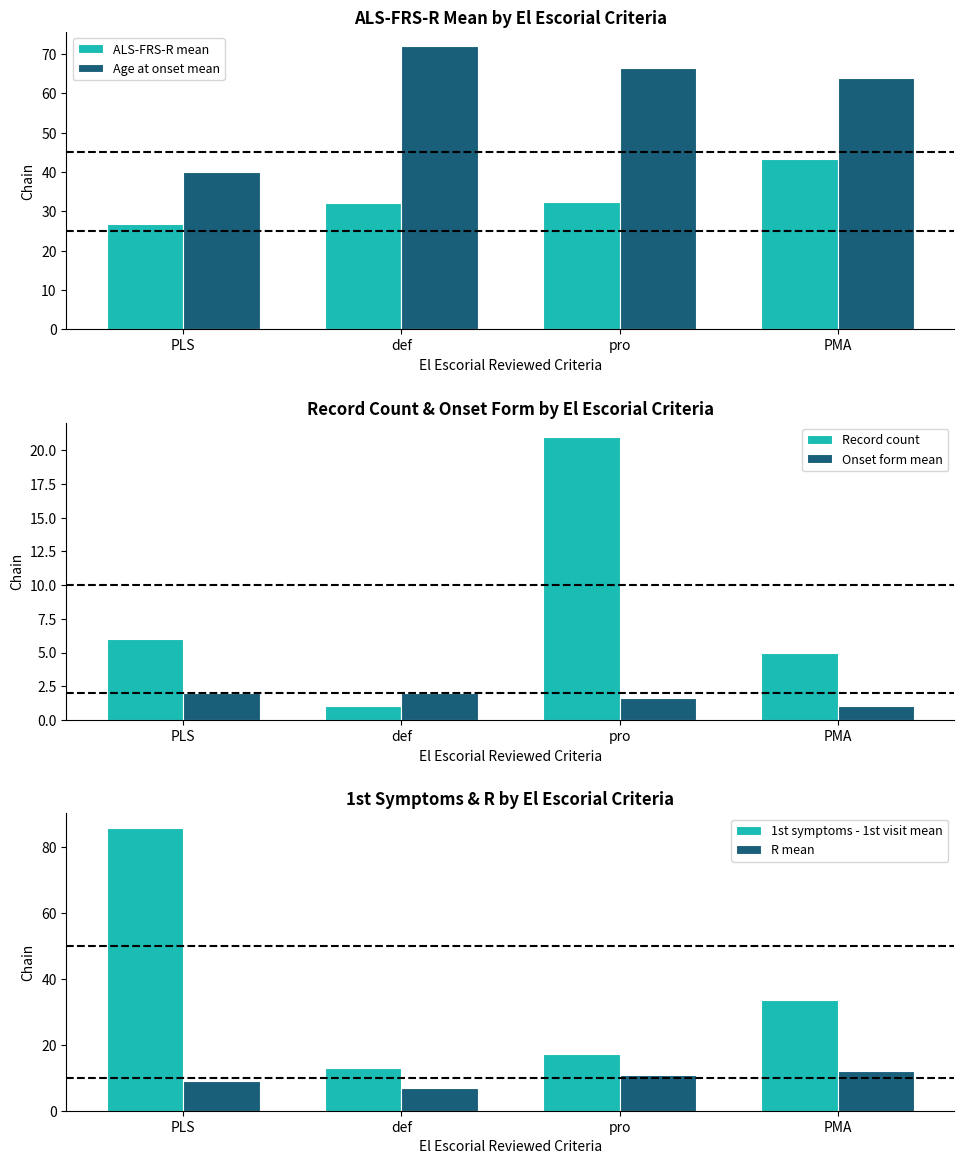

Reading right to left, list all the values displayed in this chart.

ALS-FRS-R mean: 43.4	32.4	32.0	26.8
Age at onset mean: 64.0	66.5	72.0	40.0
Record count: 5.0	21.0	1.0	6.0
Onset form mean: 1.0	1.7	2.0	2.0
1st symptoms - 1st visit mean: 33.6	17.1	13.1	85.9
R mean: 12.0	10.7	7.0	9.2